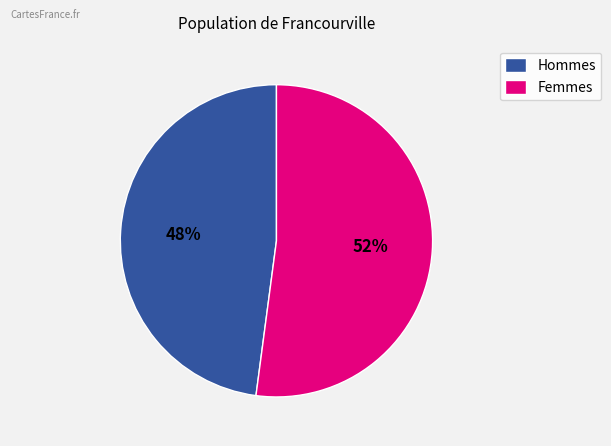

To the nearest percent, what is the average slice percentage?

50%